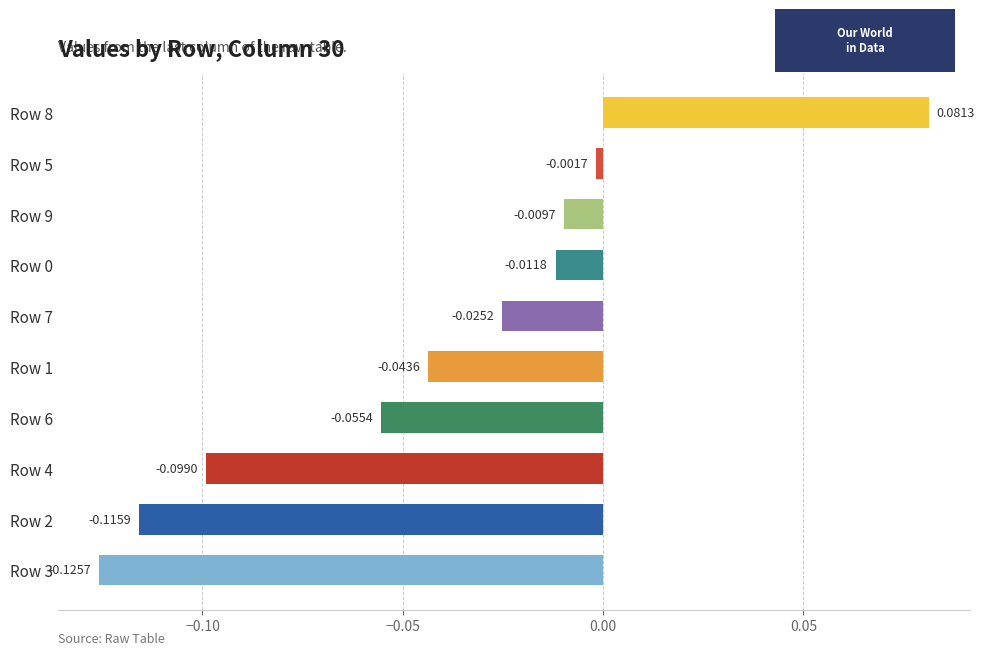

What is the sum of all values?

-0.4